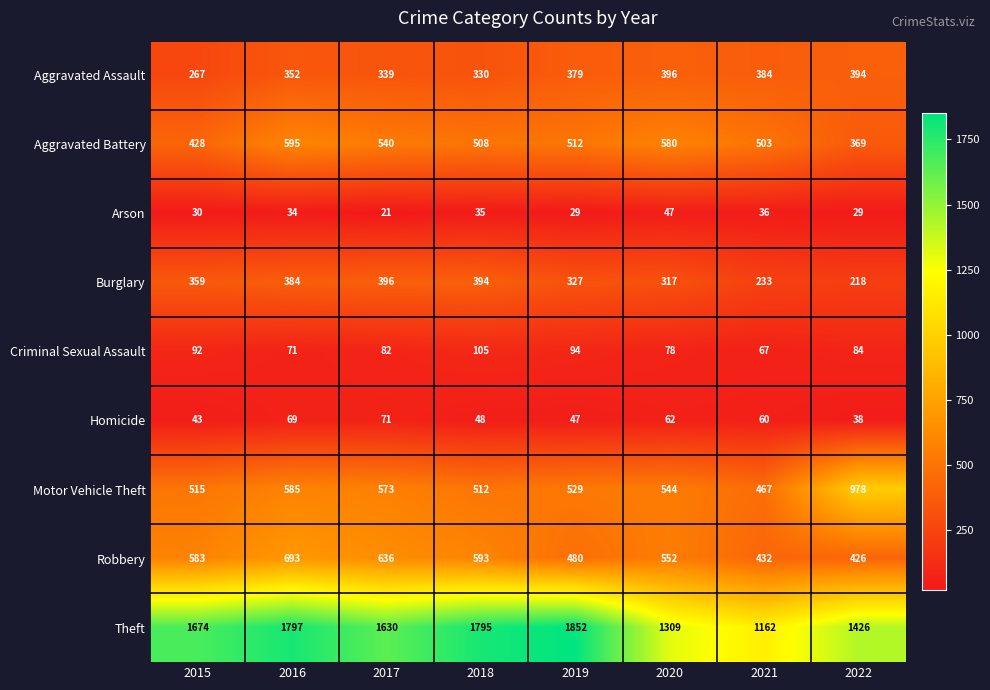

At which label is Burglary closest to 307?

2020